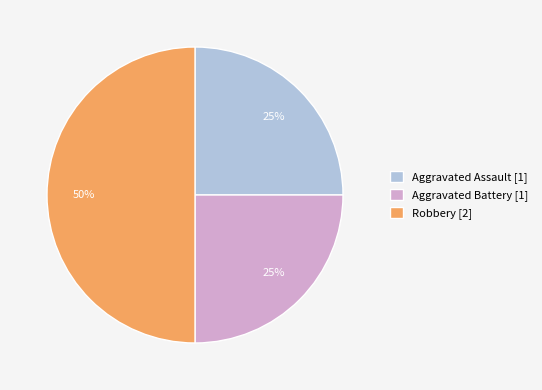

To the nearest percent, what is the difference between the Aggravated Battery and Robbery slice percentages?

25%